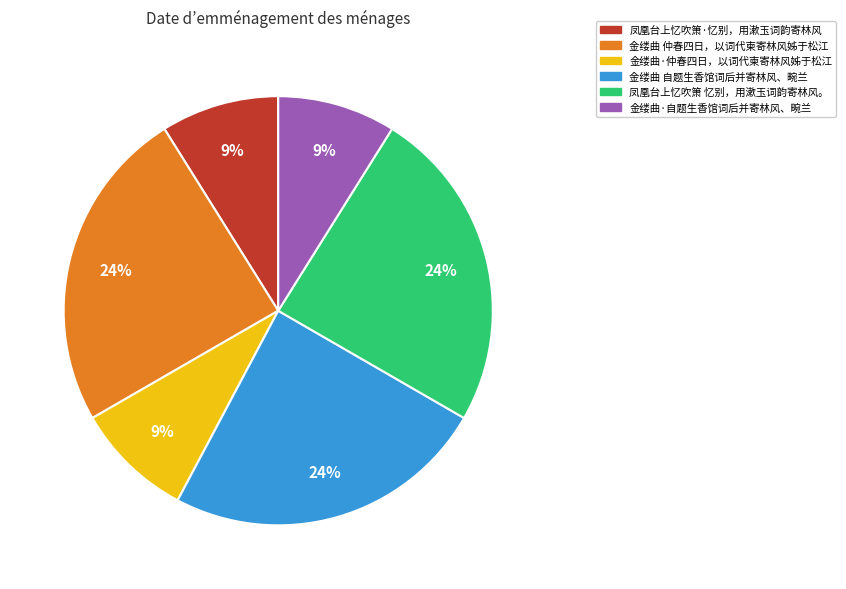

To the nearest percent, what percentage of the pie is 凤凰台上忆吹箫 忆别，用漱玉词韵寄林风。?

24%